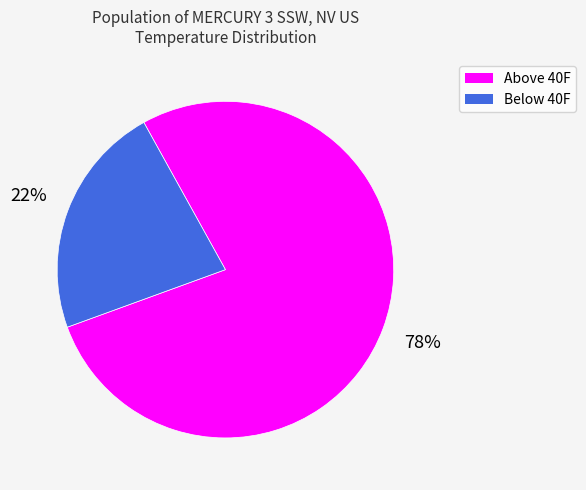

Does any single category account for the majority?

Yes